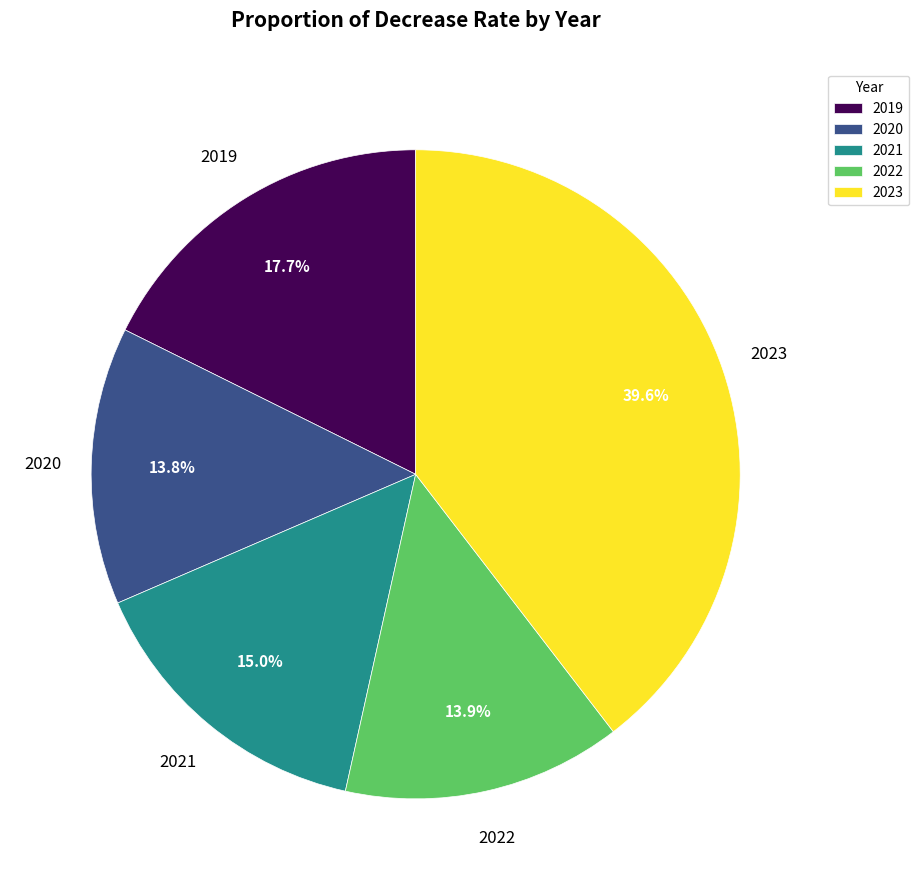

Is the sum of 2023 and 2020 greater than half?

Yes